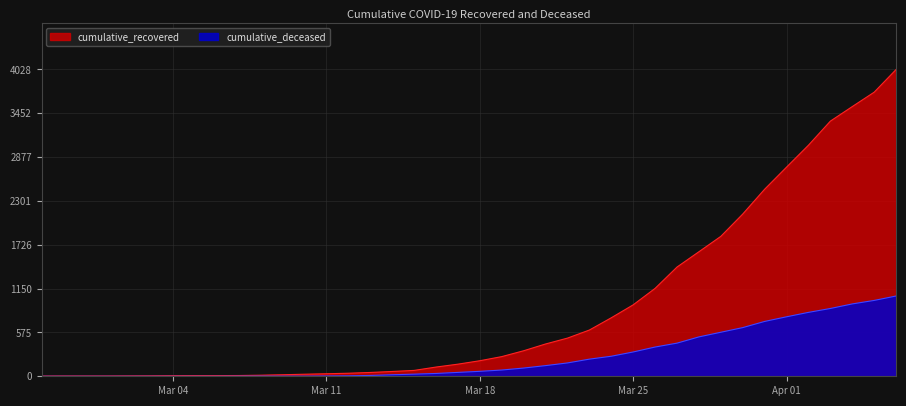

List the series in order of their peak value, highest first.

cumulative_recovered, cumulative_deceased